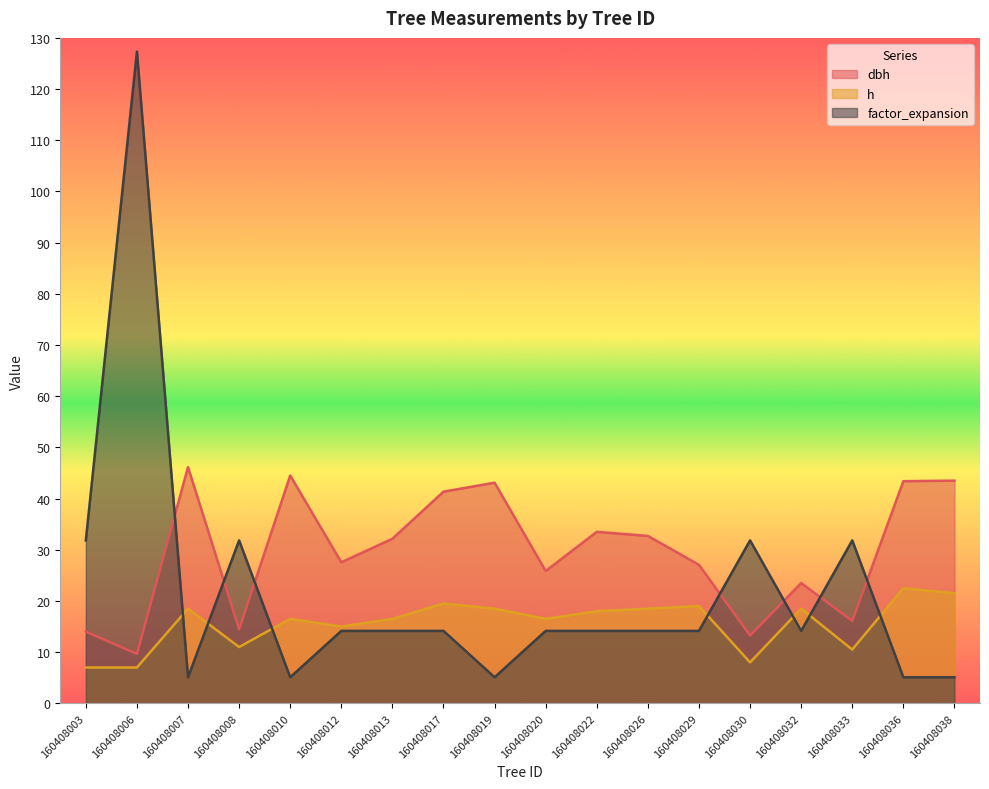

Rank the series at 160408022 from lowest to highest value.

factor_expansion, h, dbh